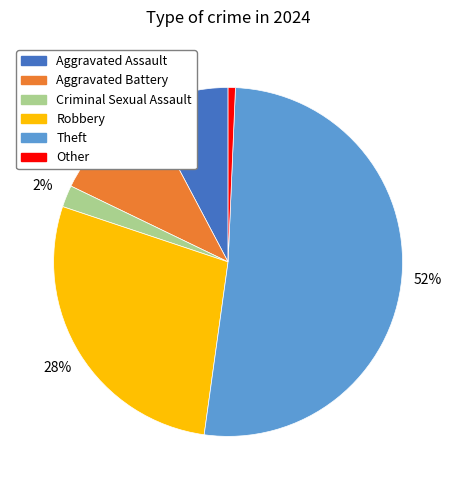

To the nearest percent, what portion does Robbery represent?

28%